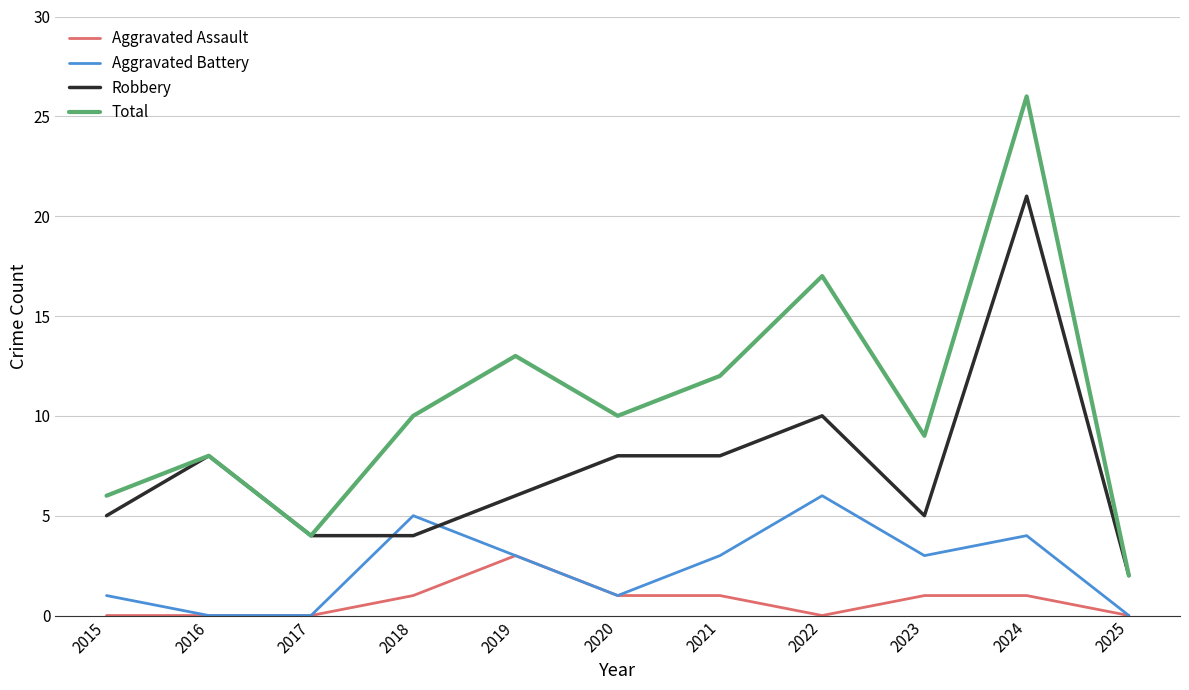

What is the average value of the Aggravated Battery series?

2